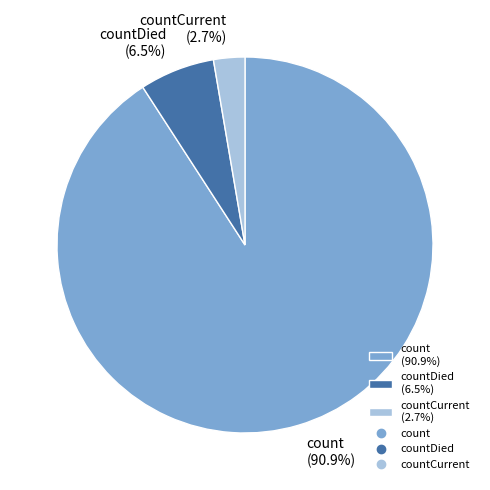

Is there a majority slice in this chart?

Yes